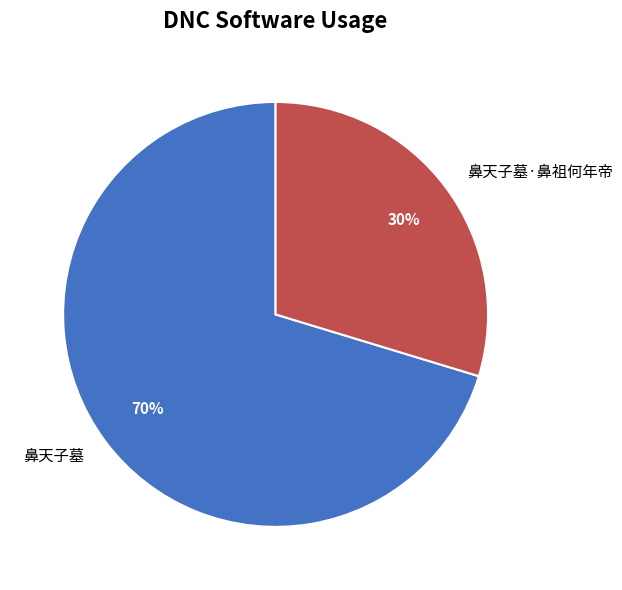

Between 鼻天子墓·鼻祖何年帝 and 鼻天子墓, which is larger?

鼻天子墓